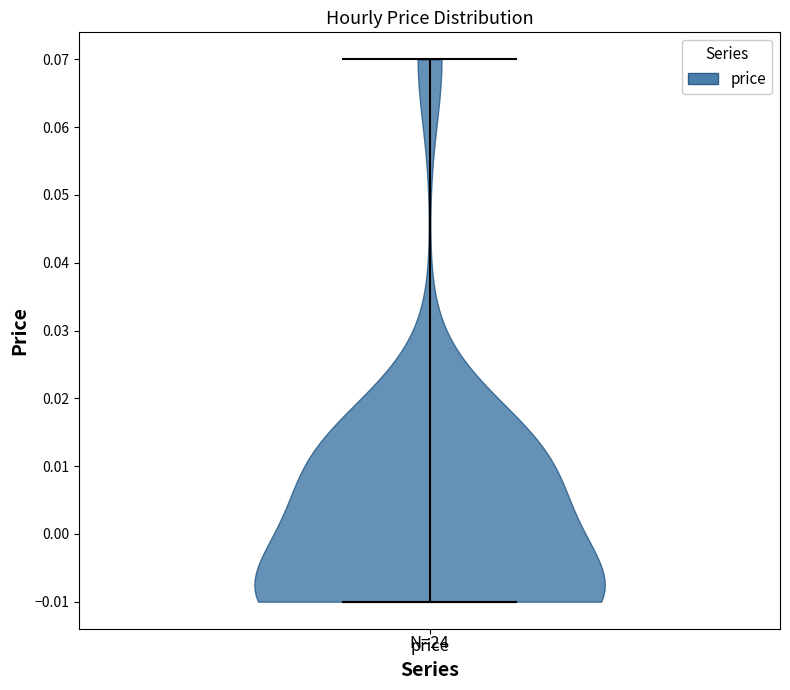

Read this violin plot against the y-axis: where its median line is, and the lowest and highest points the violin reaches. The values are not printed on the chart, so give them approximately, as read against the axis.

median line -0.01, lowest point -0.01, highest point 0.07